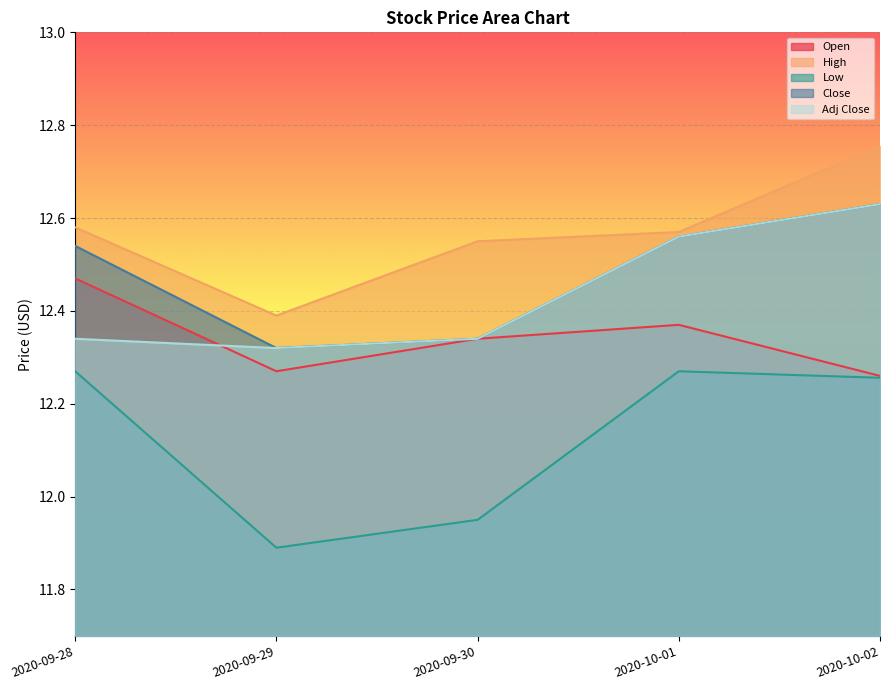

What is the total value across all series at 2020-09-28?

62.2